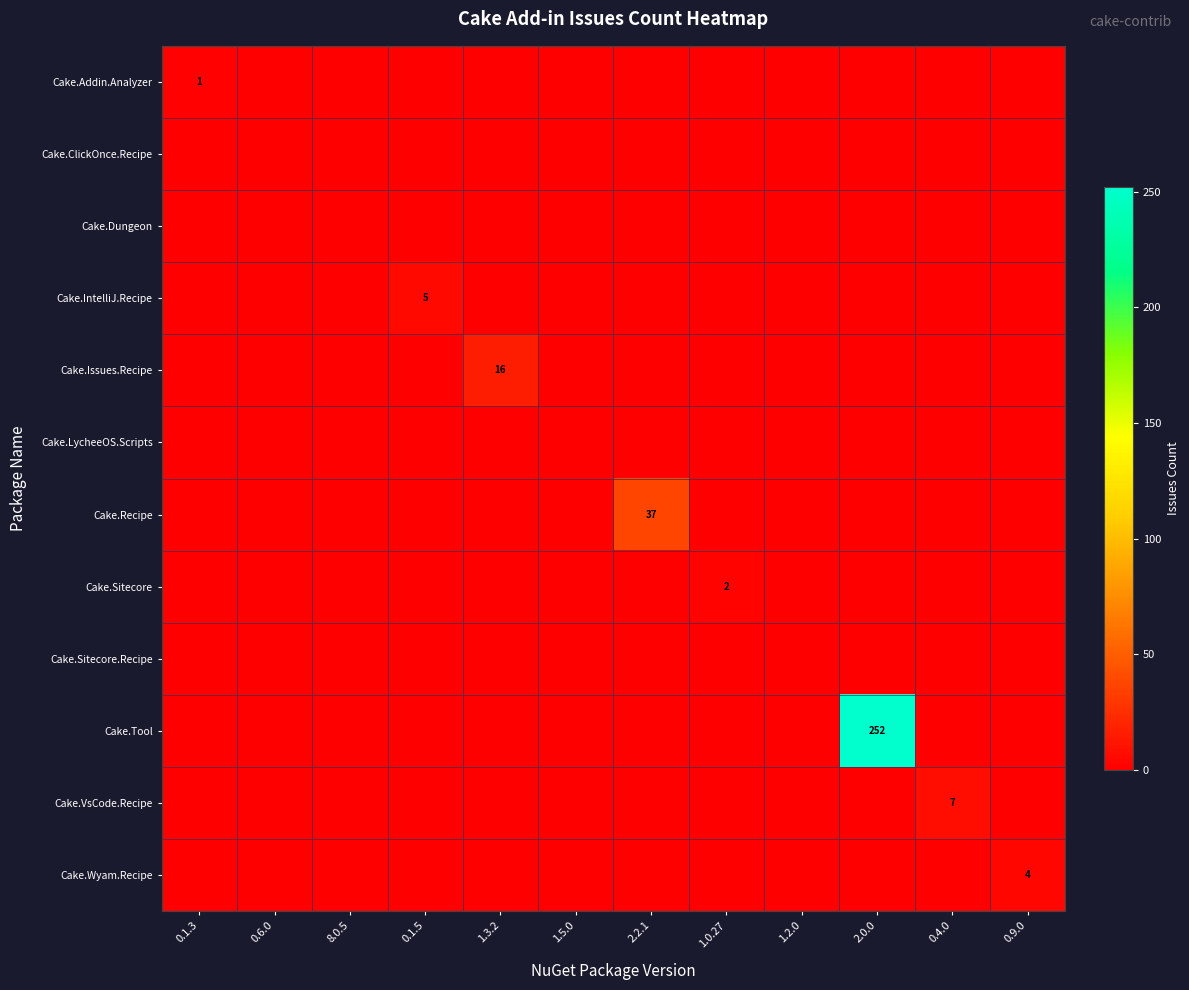

The value of Cake.IntelliJ.Recipe at 1.0.27 is 0. True or false?

True